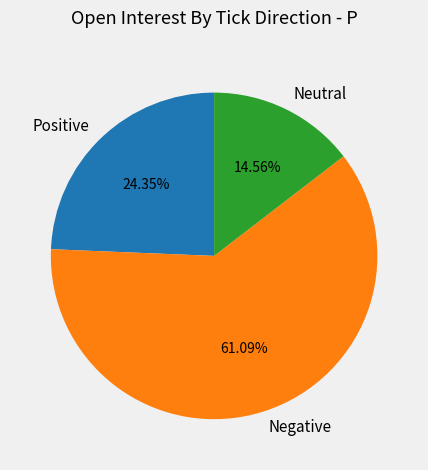

What is the largest slice in the pie chart?

Negative